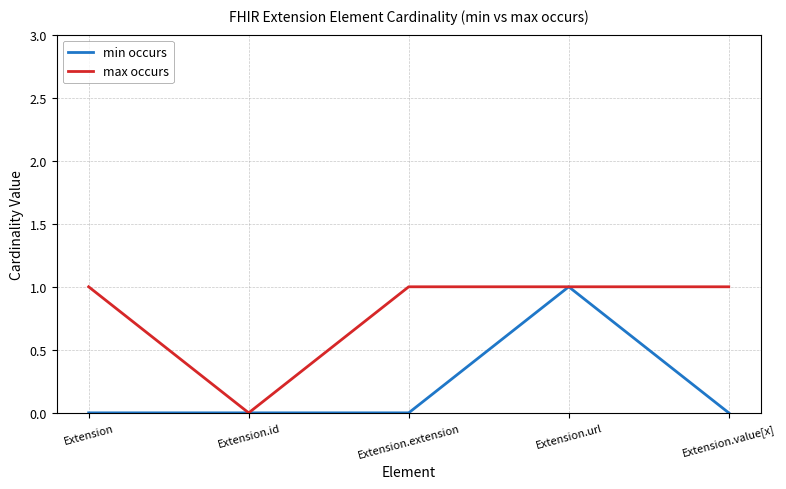

At which category is the sum across all series the highest?

Extension.url